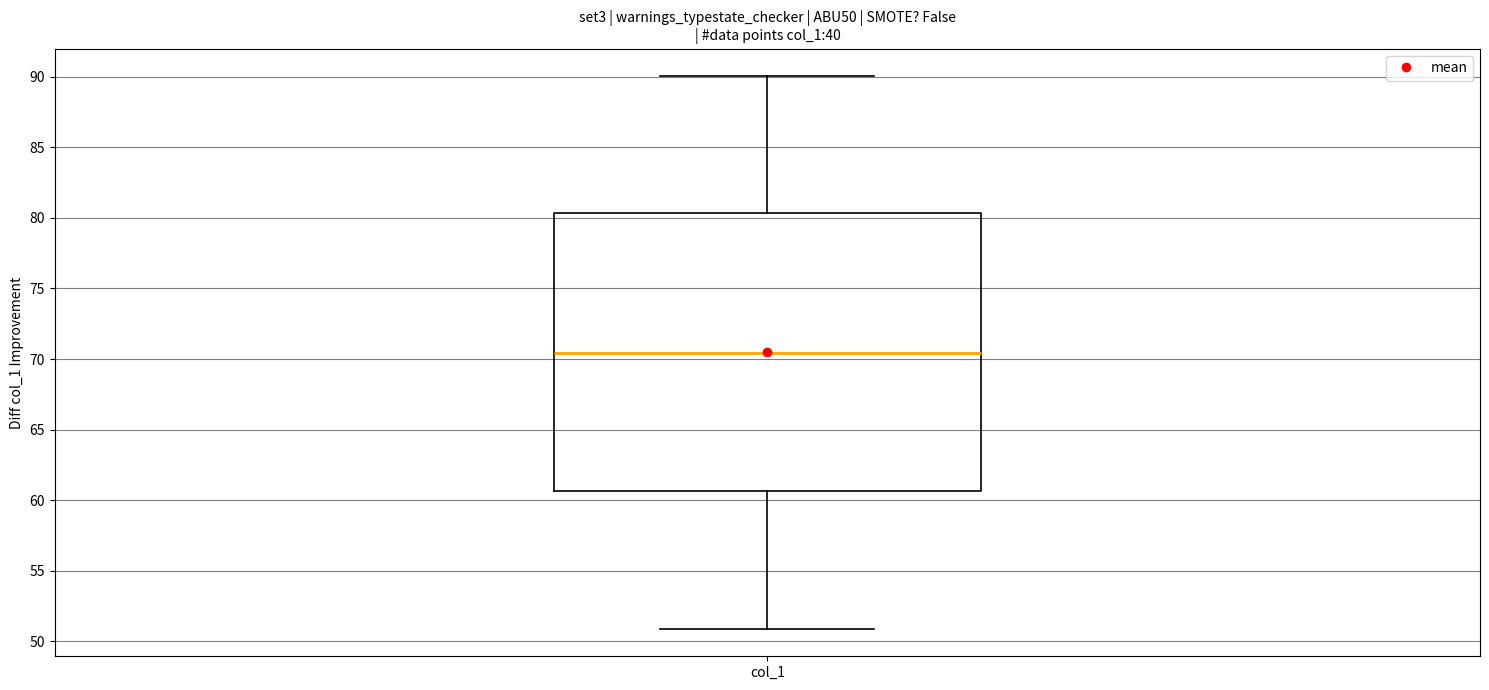

Read this box plot against the y-axis: the position of the median line, the range covered by the box, and the ends of both whiskers. The values are not printed on the chart, so give them approximately, as read against the axis.

median 70.5, box 60.5 to 80.5, whiskers 51.0 to 90.0